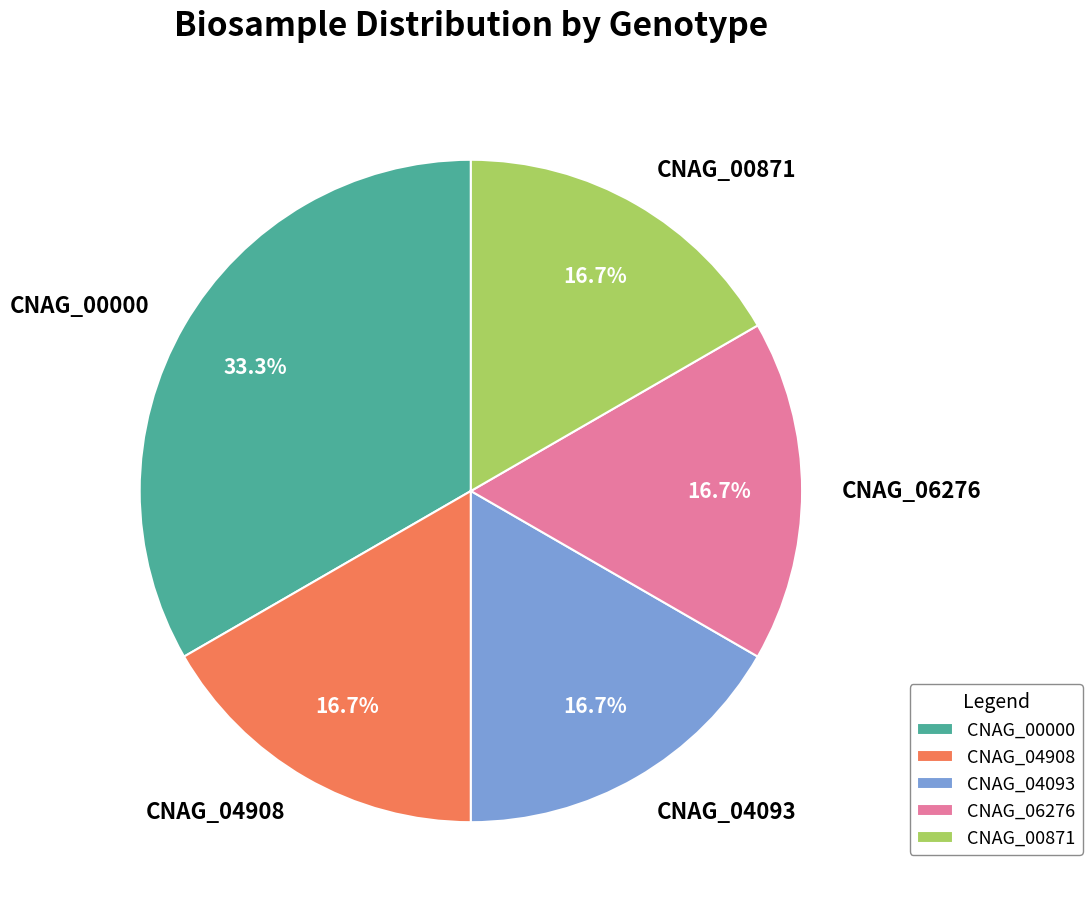

Is it true that CNAG_04093 is 26% of the pie?

False